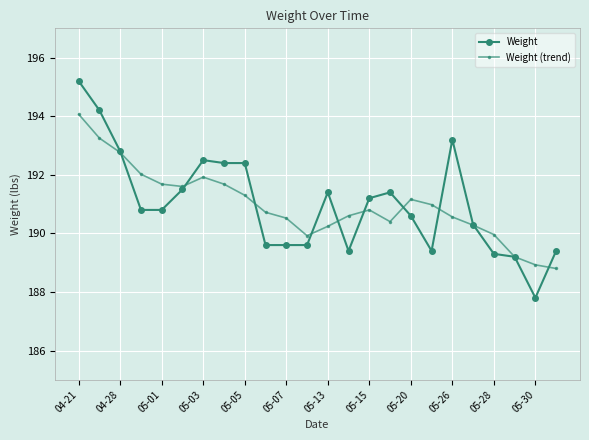

What is the value of the Weight point at the 14th from the left?

189.4